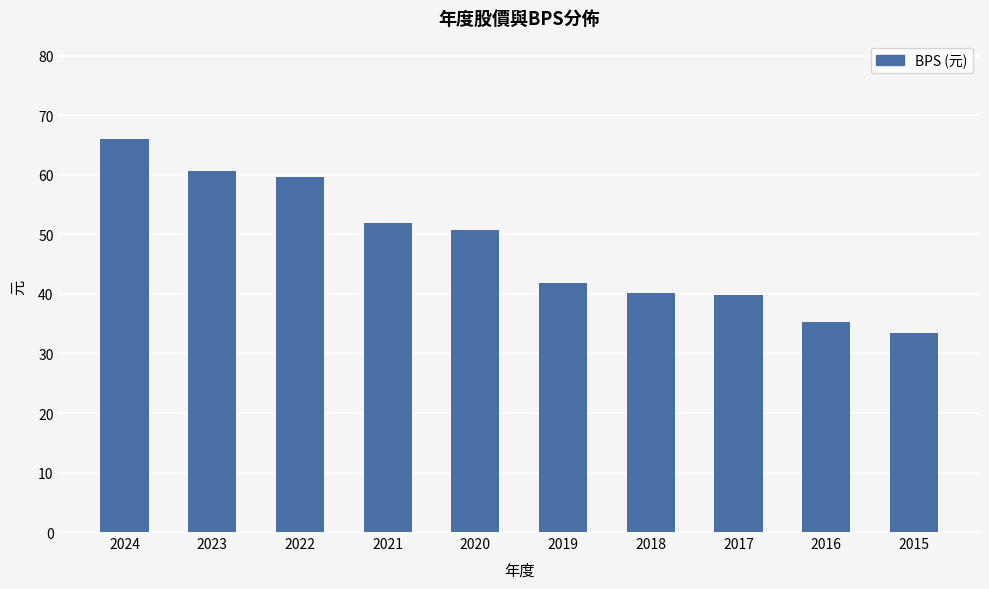

What is the sum of all values?

479.8